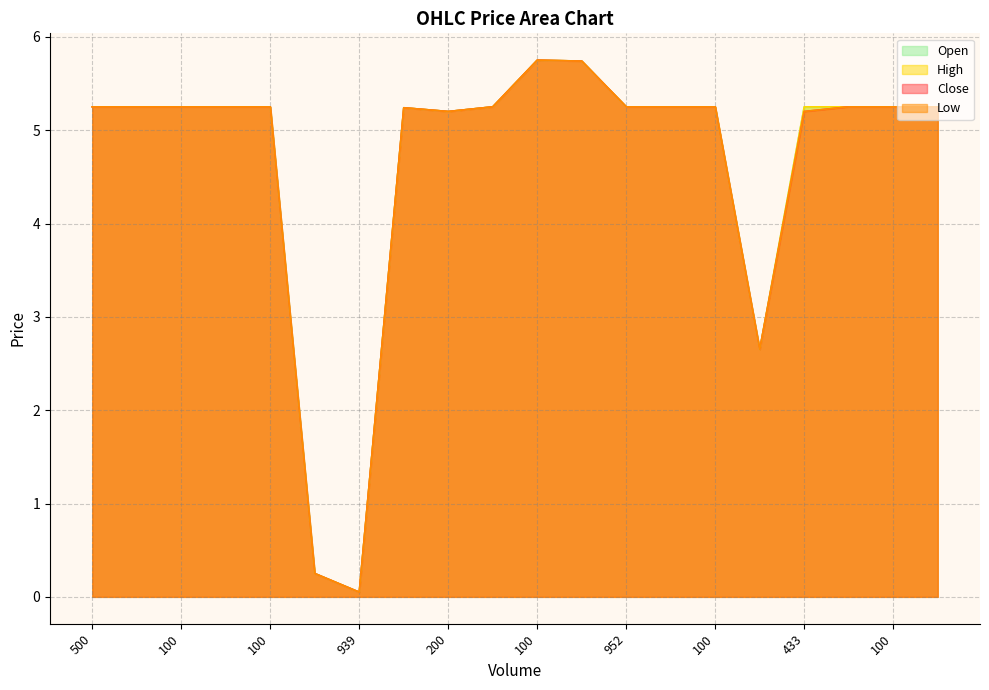

Is the value of Open at 200 greater than the value of High at 200?

No